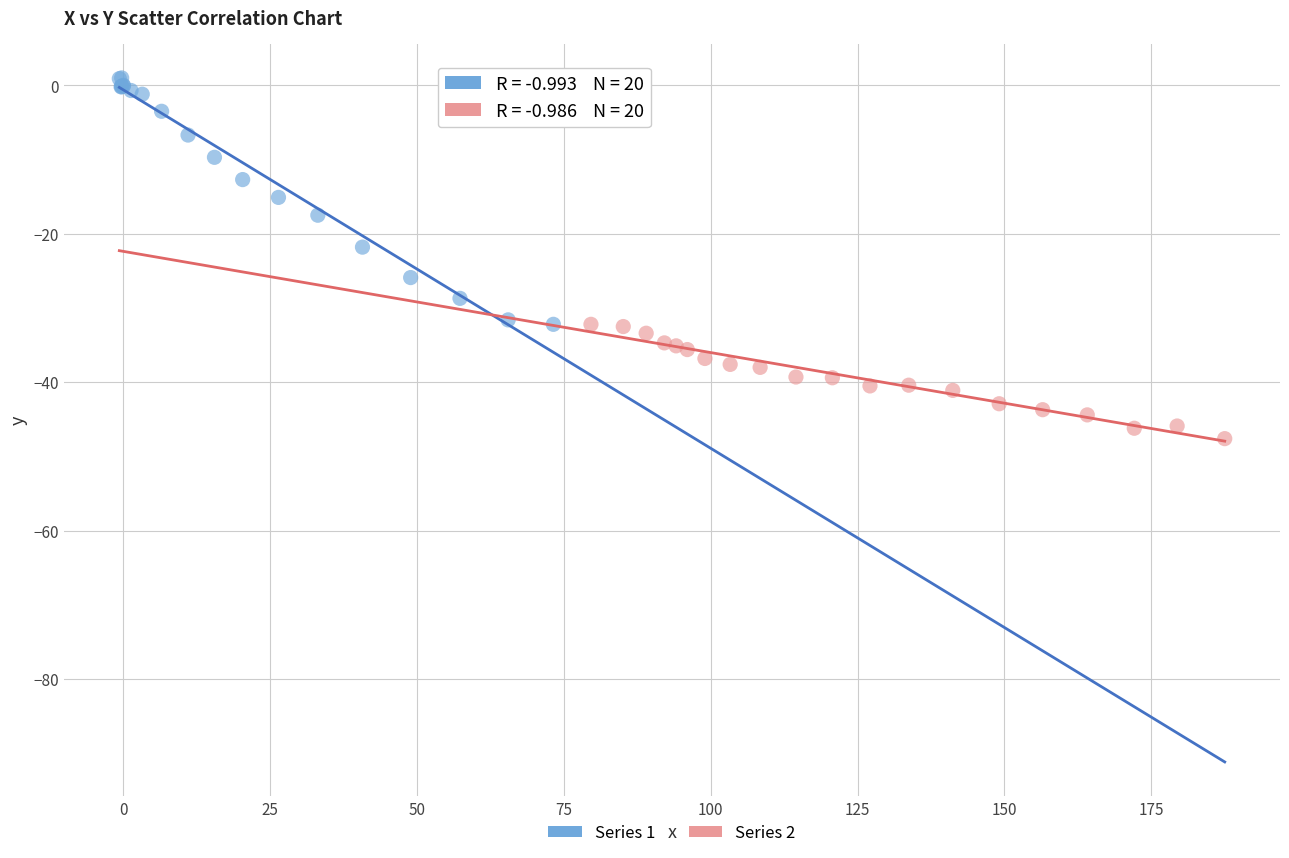

Which series reaches the maximum Y coordinate?

Series 1